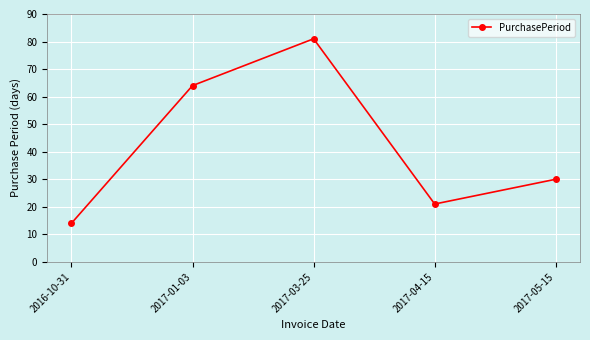

Rank the categories by value from lowest to highest.

2016-10-31, 2017-04-15, 2017-05-15, 2017-01-03, 2017-03-25